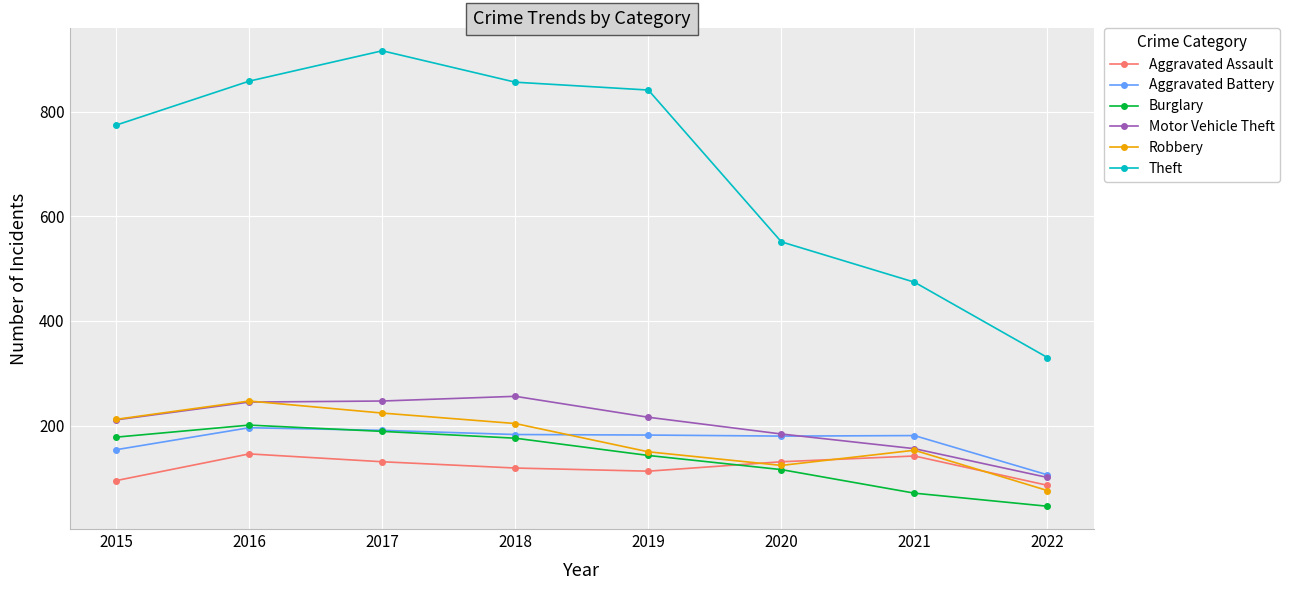

Which series has the largest range (max minus min)?

Theft